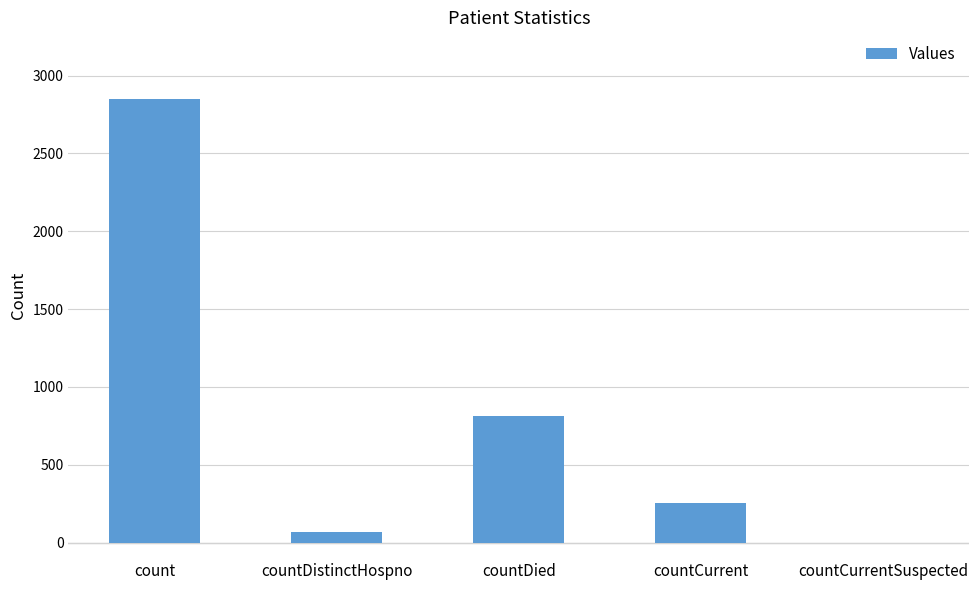

Reading left to right, list all the values displayed in this chart.

count=2850	countDistinctHospno=66	countDied=814	countCurrent=252	countCurrentSuspected=0